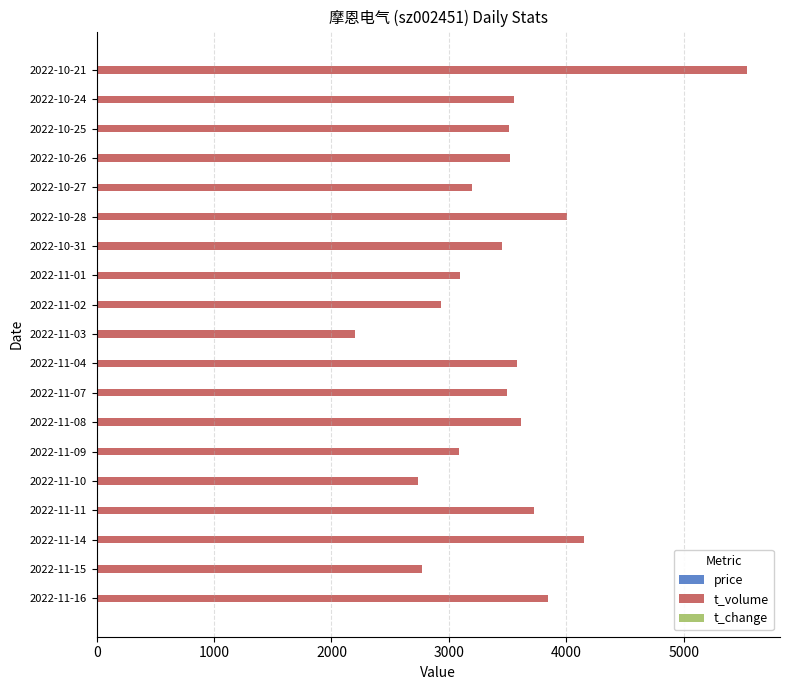

What is the sum of all t_volume values?

66025.0